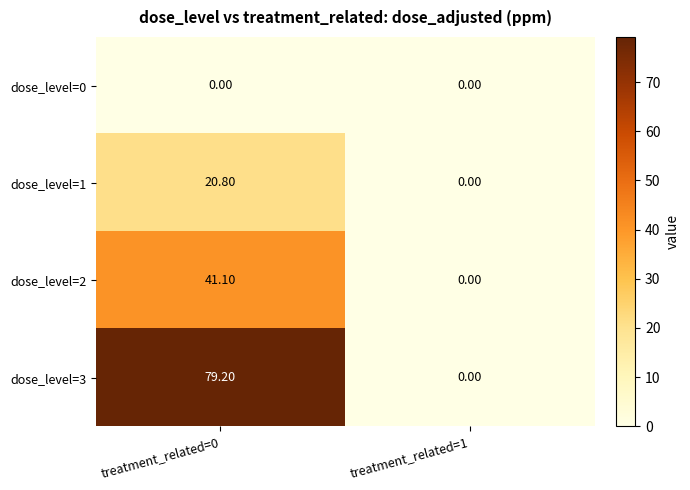

At how many categories does at least one series exceed 69?

1